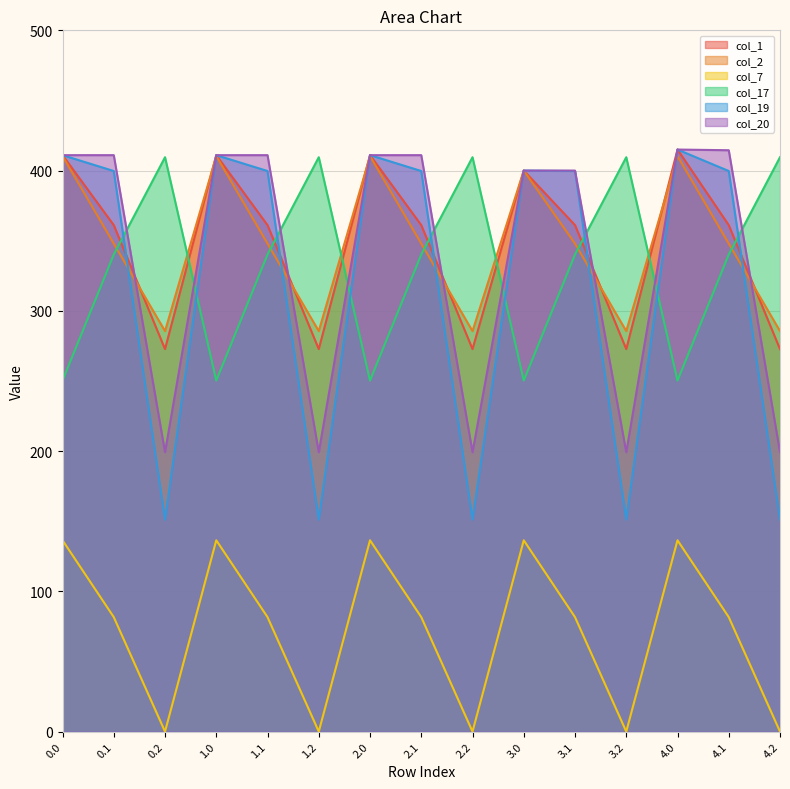

Which series has the largest total across all categories?

col_1